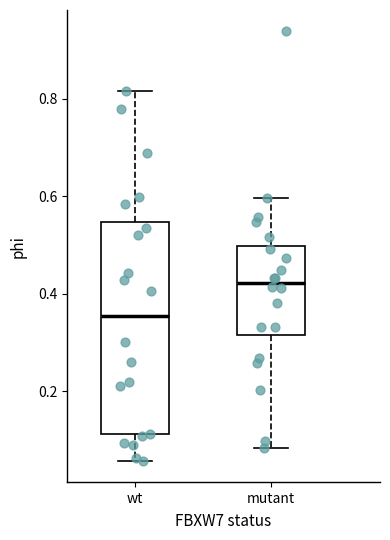

Reading left to right, transcribe this box plot: for each box, give where its median line is, the range the box spans, and where its two whiskers end, as read against the y-axis. The values are not printed on the chart, so give them approximately, as read against the axis.

wt: median 0.36, box 0.12 to 0.54, whiskers 0.06 to 0.82
mutant: median 0.42, box 0.32 to 0.50, whiskers 0.08 to 0.60